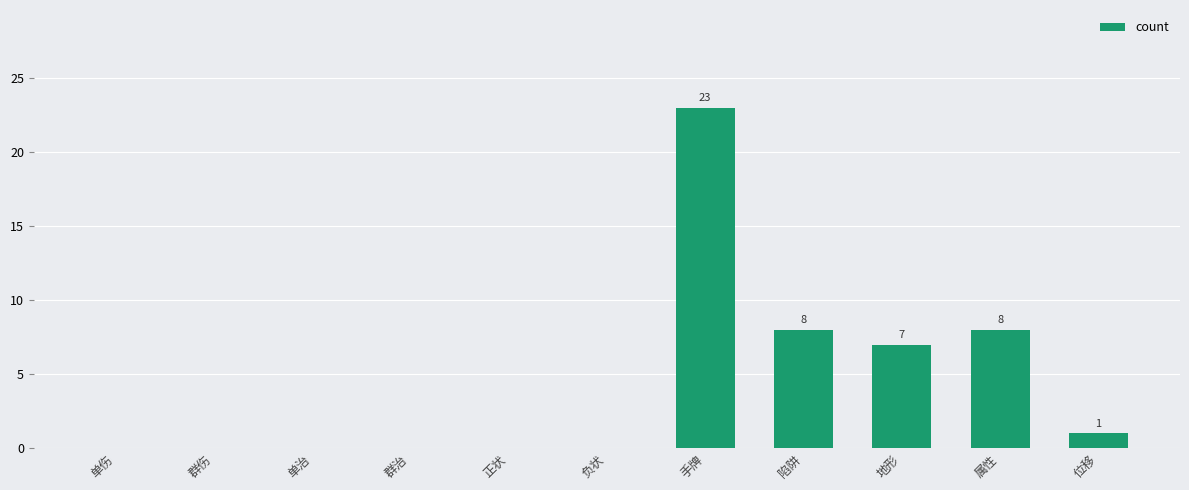

The chart shows a value of 0 at 单伤. True or false?

True